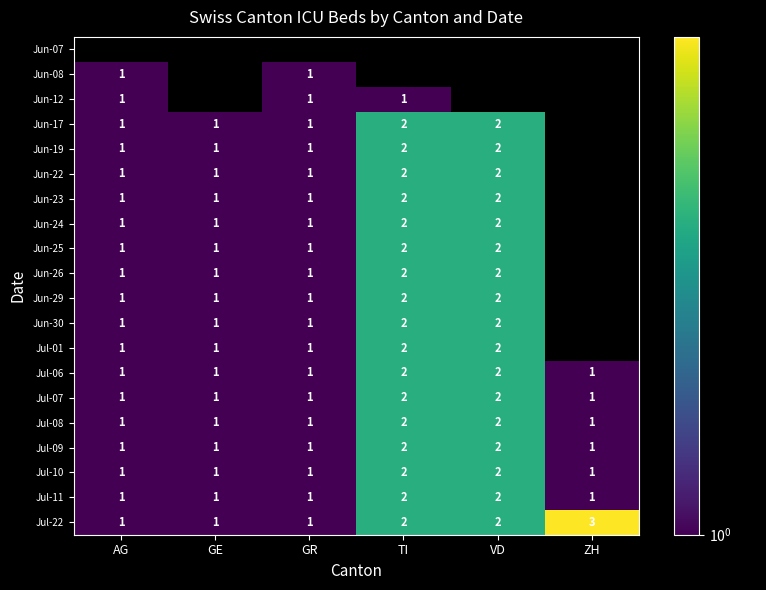

The value of Jul-11 at GE is 0.2. True or false?

False